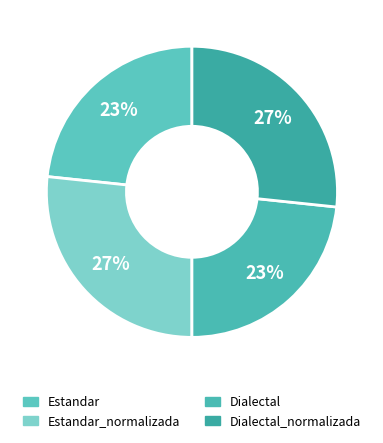

To the nearest percent, what portion does Dialectal_normalizada represent?

27%